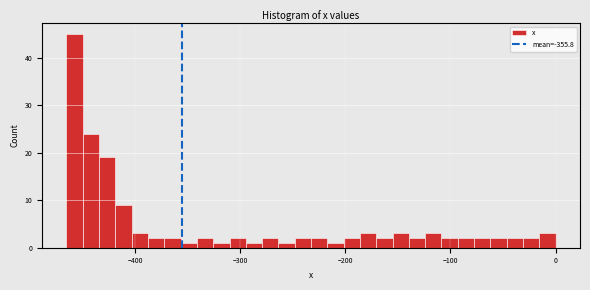

Around what value on the x-axis is the tallest bar? Give the approximate position of its centre, as read against the axis.

-460